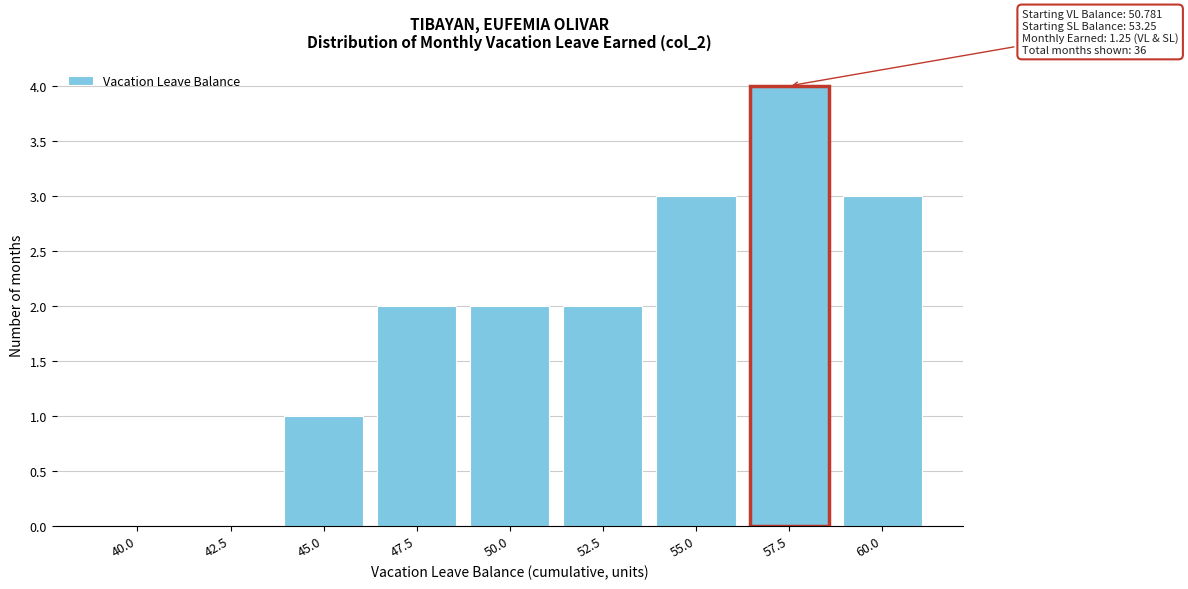

Reading left to right, what are all the values shown in this chart?

40.0=0	42.5=0	45.0=1	47.5=2	50.0=2	52.5=2	55.0=3	57.5=4	60.0=3